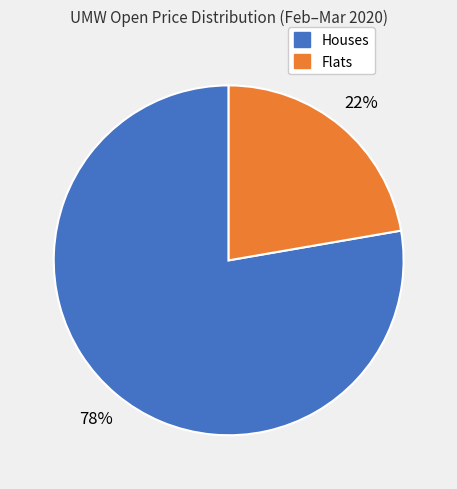

Is there any slice that represents more than half of the pie?

Yes